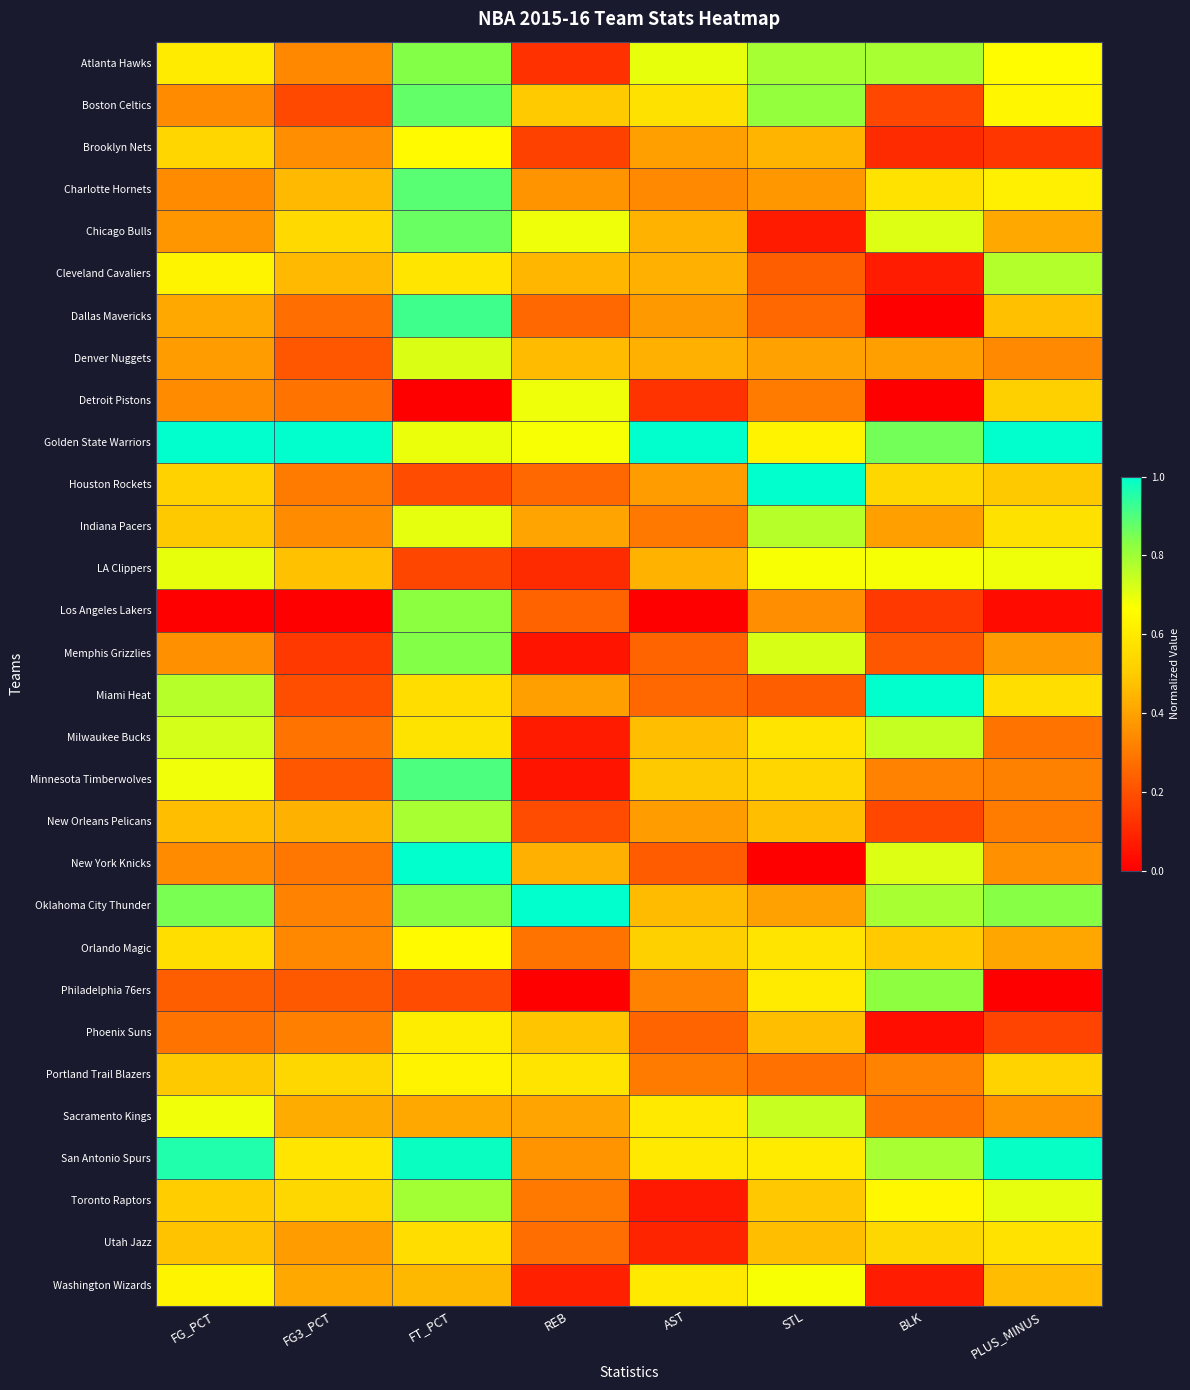

How many categories are shown in the chart?

8